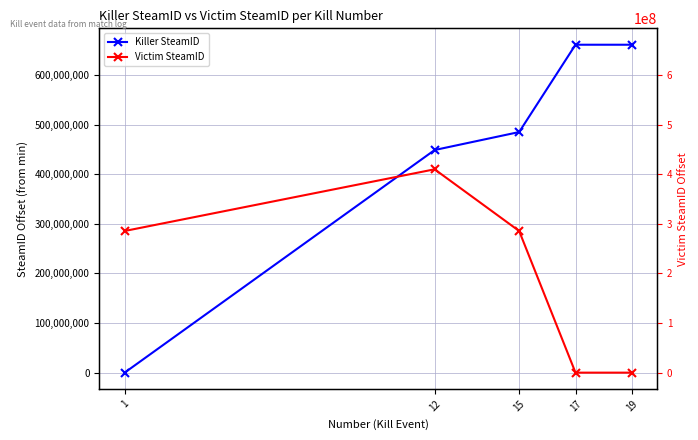

How many values in the Victim SteamID series are below 285631067?

2